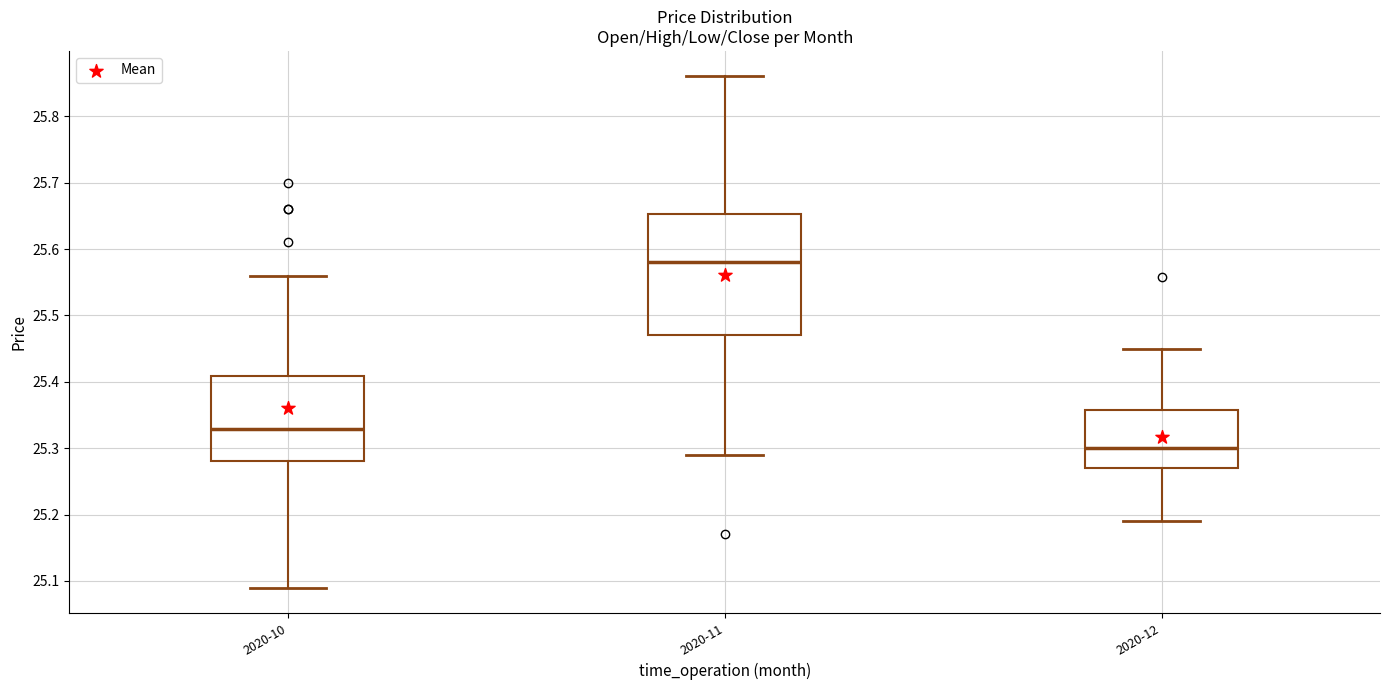

Which box's median line is the highest?

2020-11